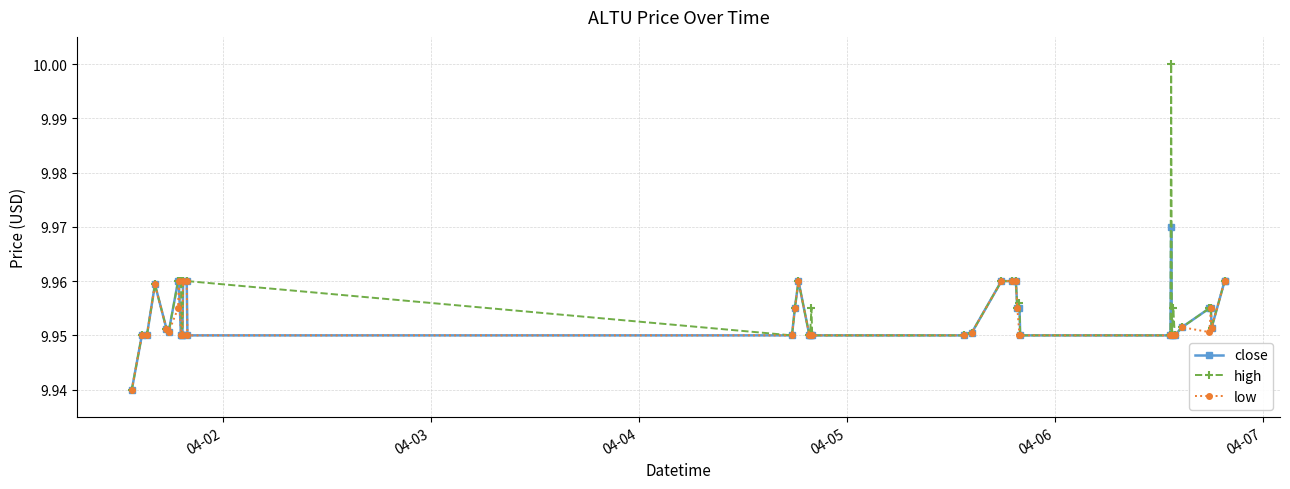

True or false: close has more than 1 interior local peaks.

True